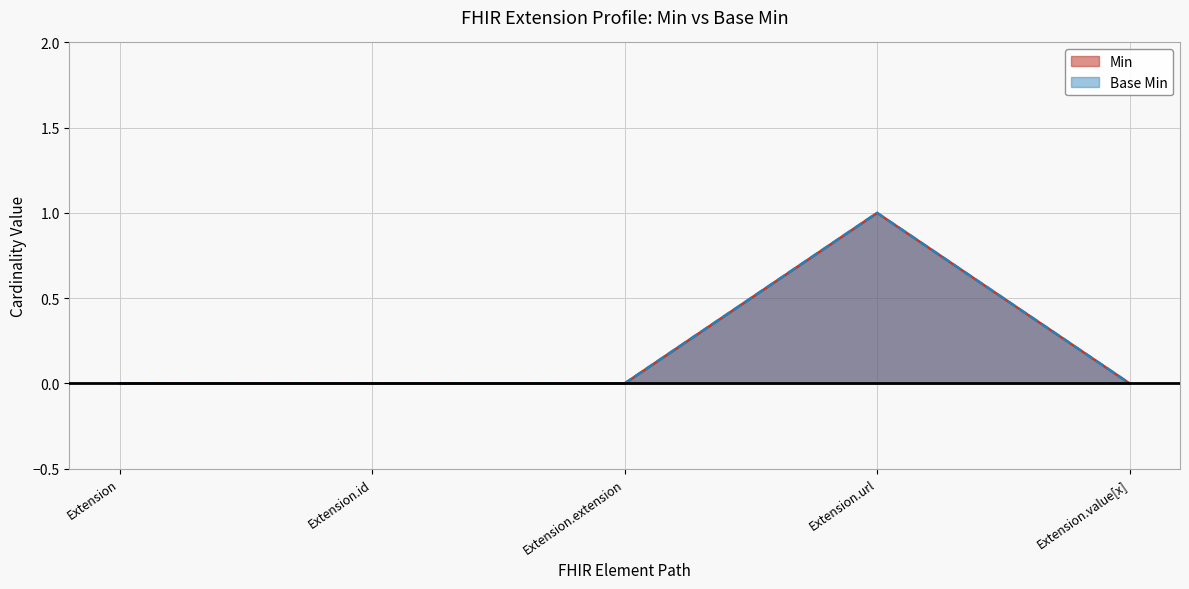

Rank the series by their maximum value, from highest to lowest.

Min, Base Min